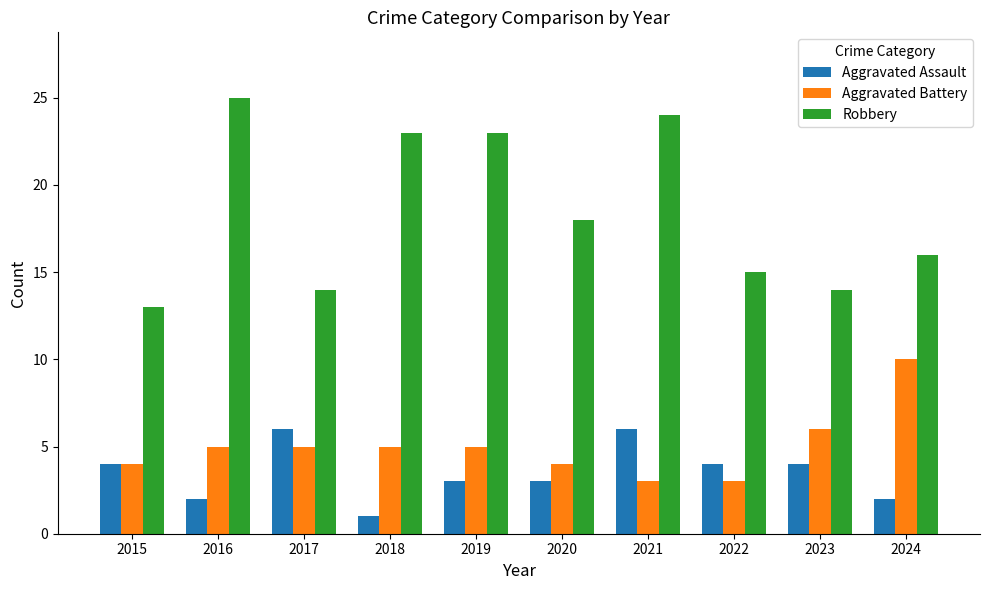

What is the spread (max minus min) of values at 2017?

9